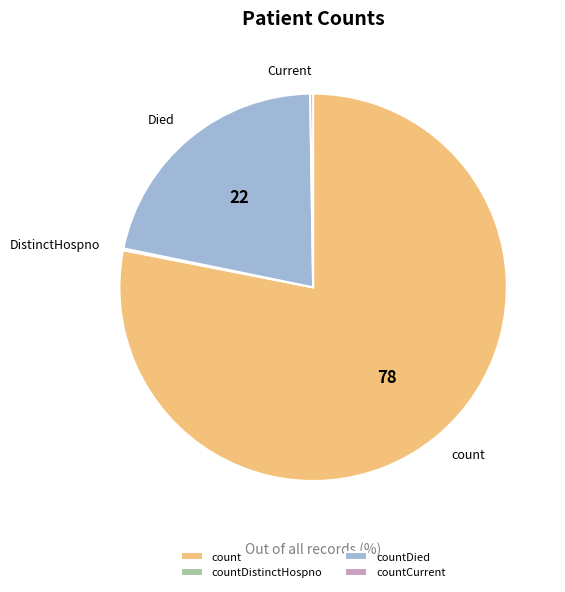

Is there any slice that represents more than half of the pie?

Yes